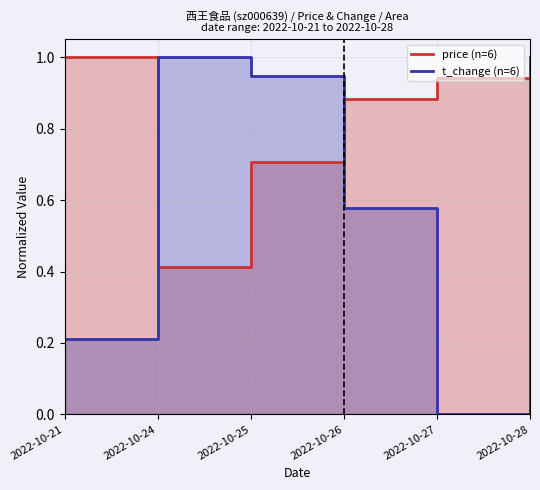

Is it true that t_change (n=6) equals 0.6 at 2022-10-26?

True